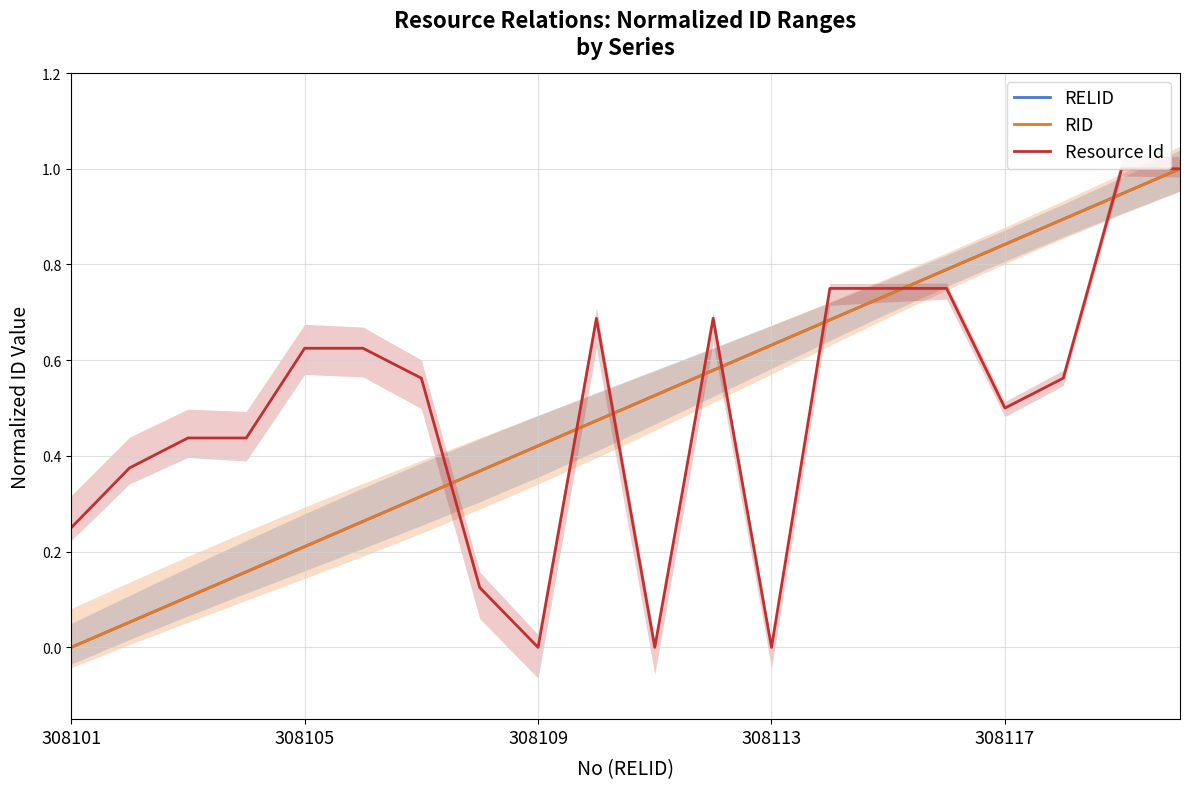

True or false: Resource Id and RELID intersect in this chart.

True